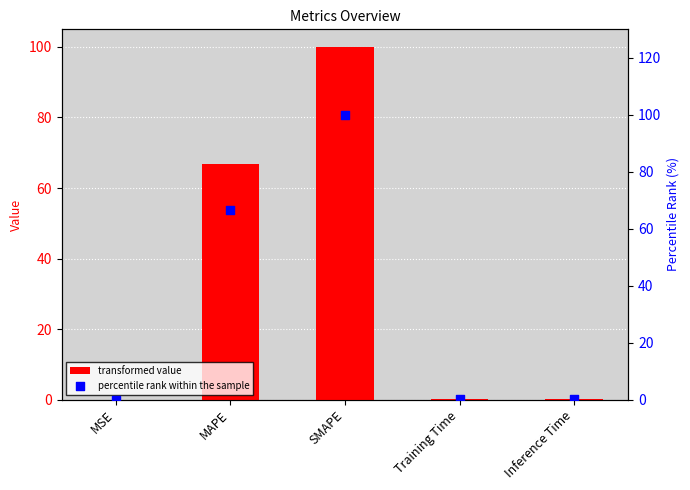

Which series reaches the minimum Y coordinate?

percentile rank